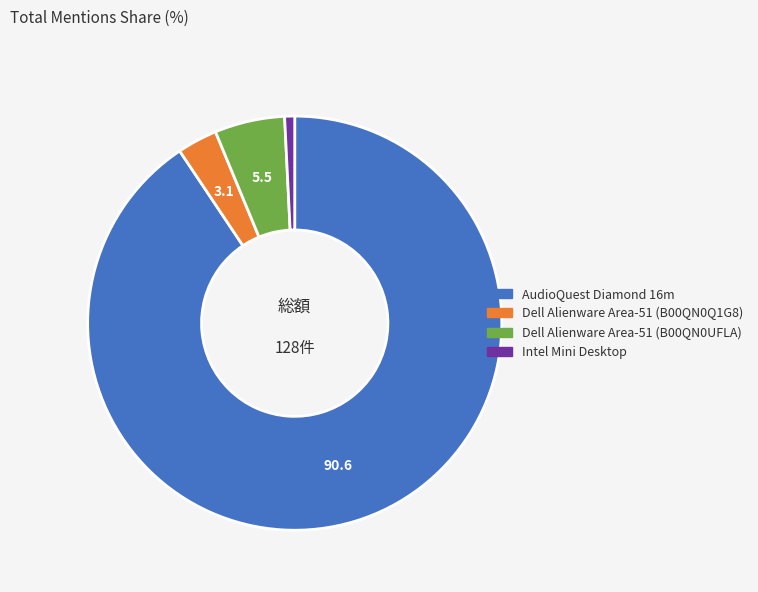

Is the sum of Intel Mini Desktop and Dell Alienware Area-51 (B00QN0UFLA) greater than half?

No